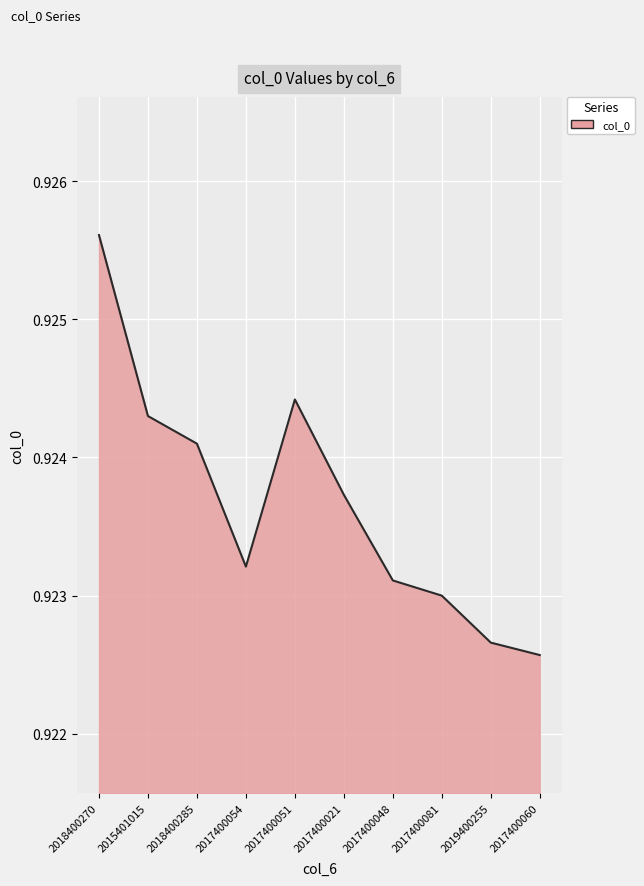

At which category does the chart reach its peak across all series?

2018400270